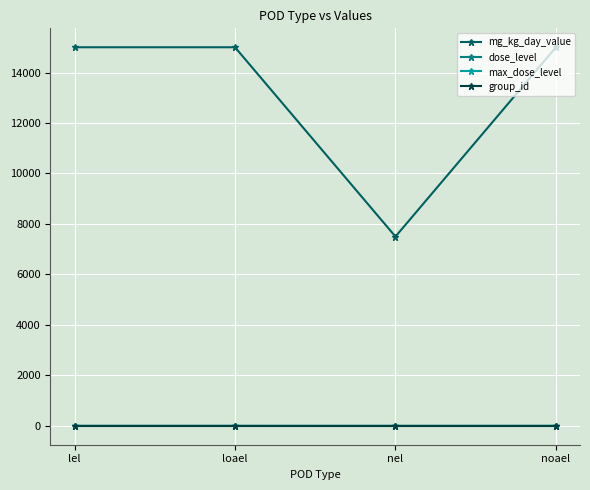

True or false: group_id has more than 1 points higher than both neighbors.

False